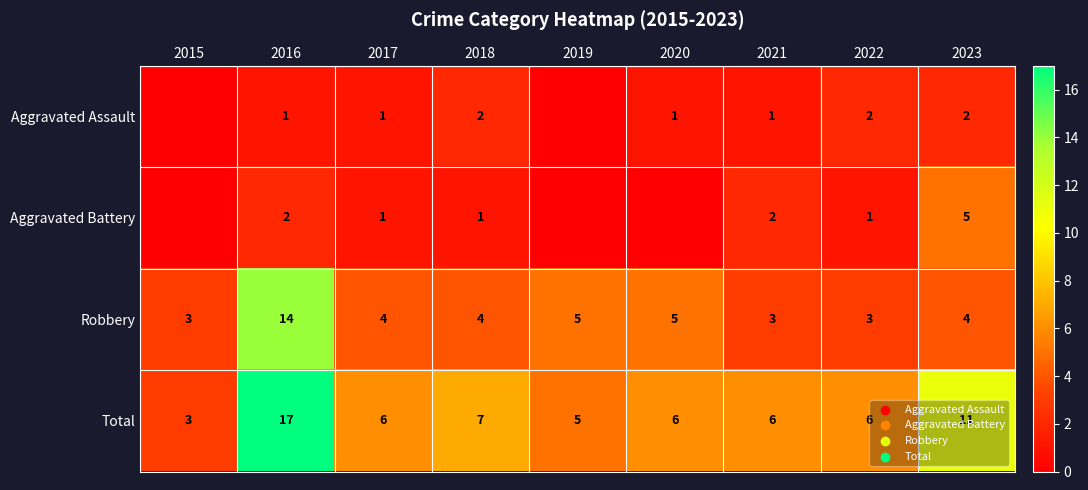

What is the approximate value of Total at 2021, to the nearest 10?

10